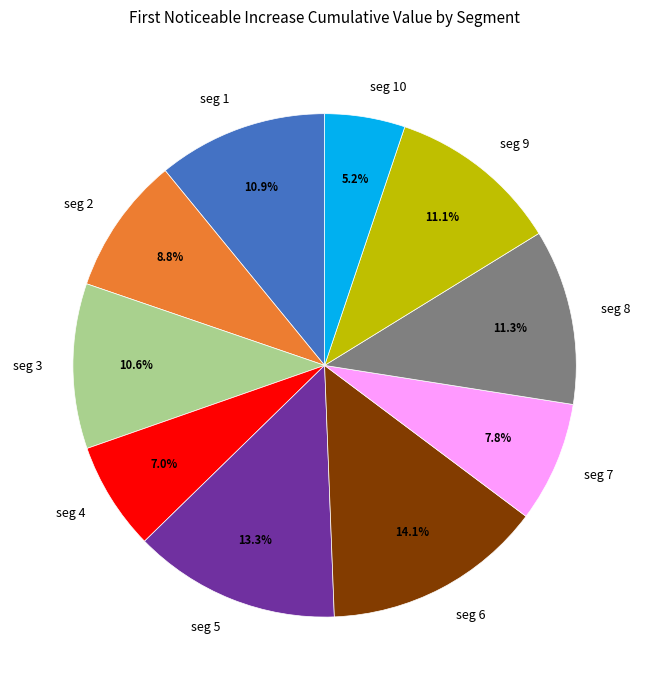

How many slices are in this pie chart?

10